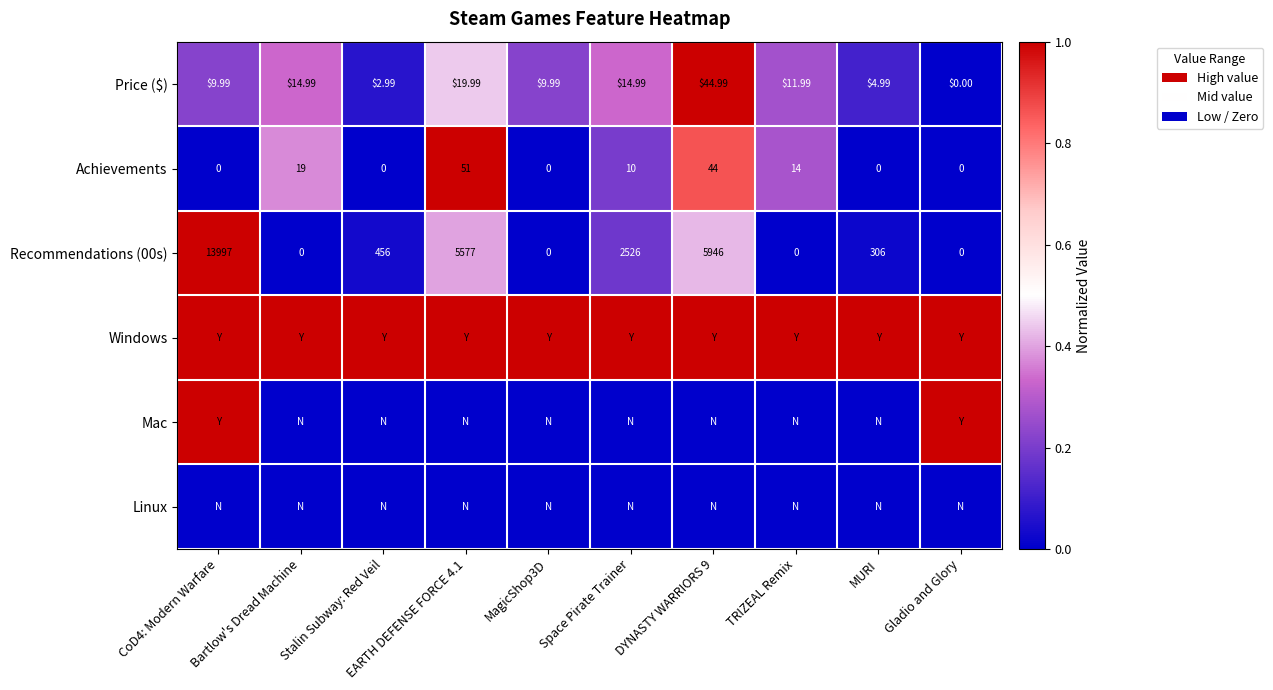

At which category is the sum across all series the highest?

DYNASTY WARRIORS 9